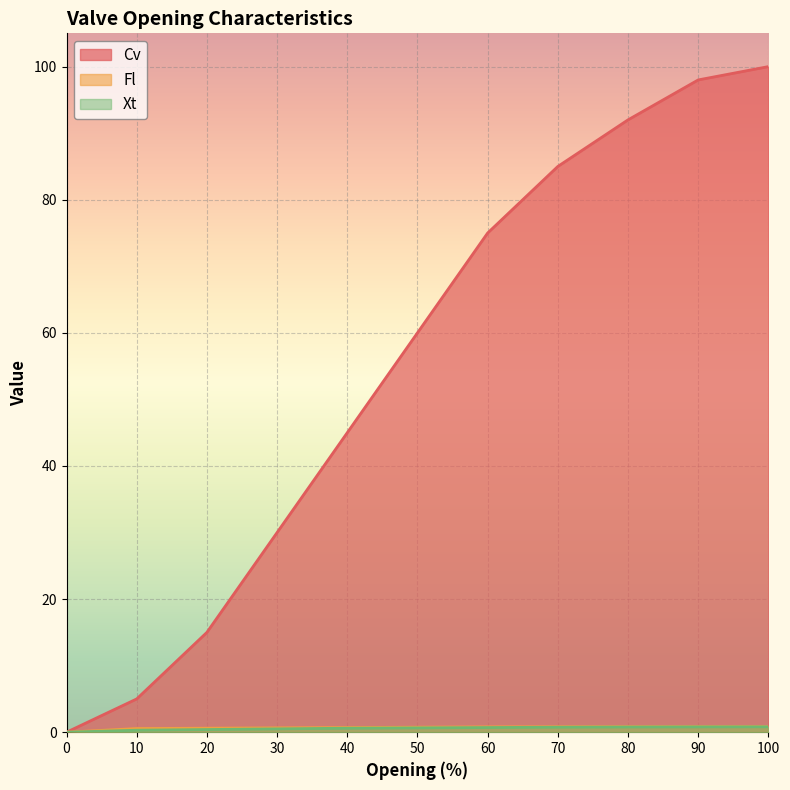

Is it true that Fl equals 0.2 at 70?

False